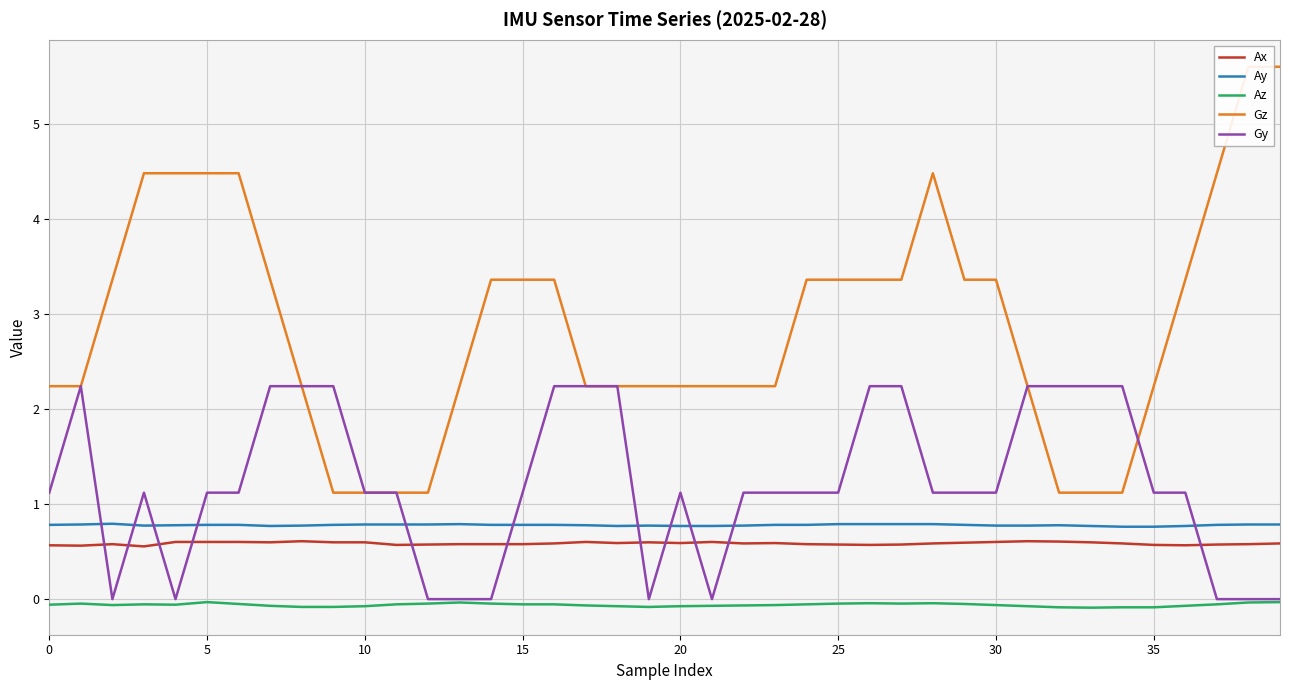

How many categories are shown in the chart?

40